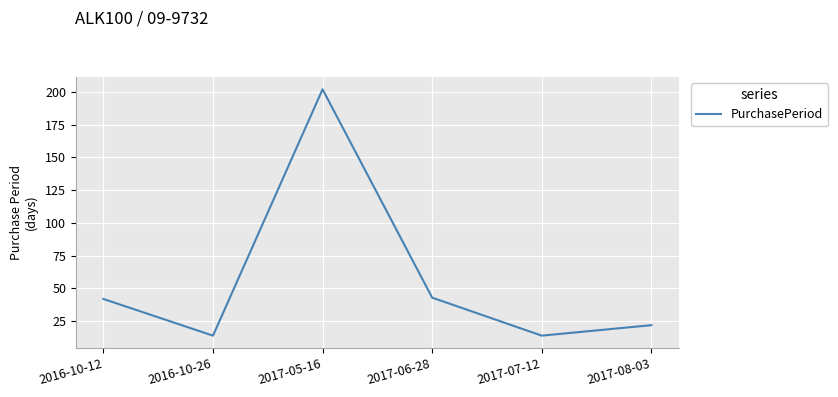

At which category does the data reach its first local peak?

2017-05-16